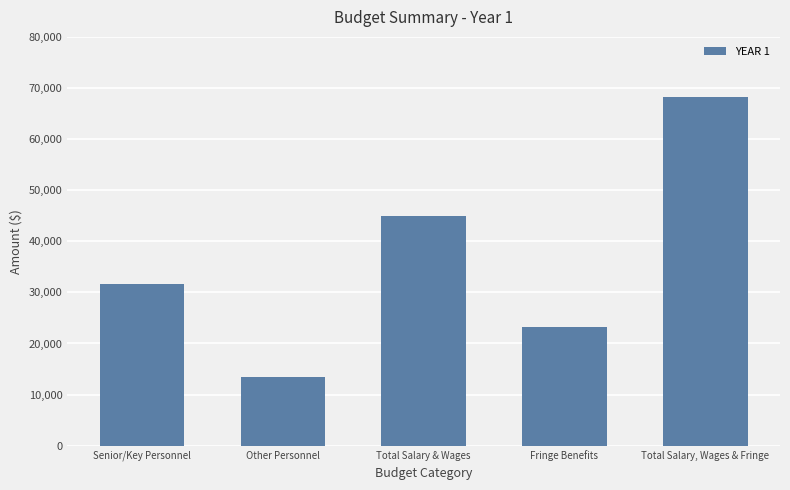

Reading left to right, transcribe all the data shown in this chart.

31562.3	13440.0	45002.3	23301.0	68303.3